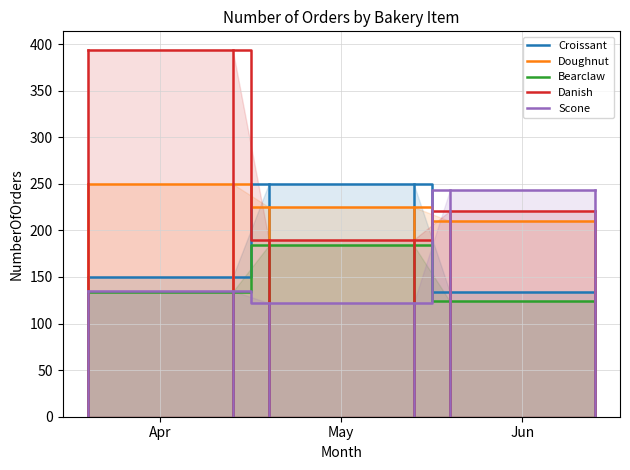

True or false: Croissant and Bearclaw cross at least once.

False